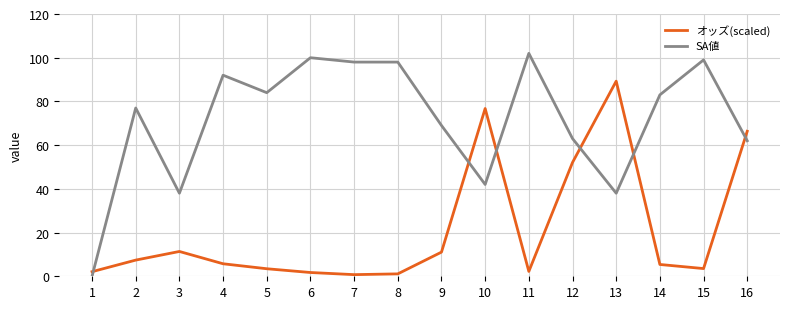

At 11, list the series in order from smallest to largest.

オッズ(scaled), SA値